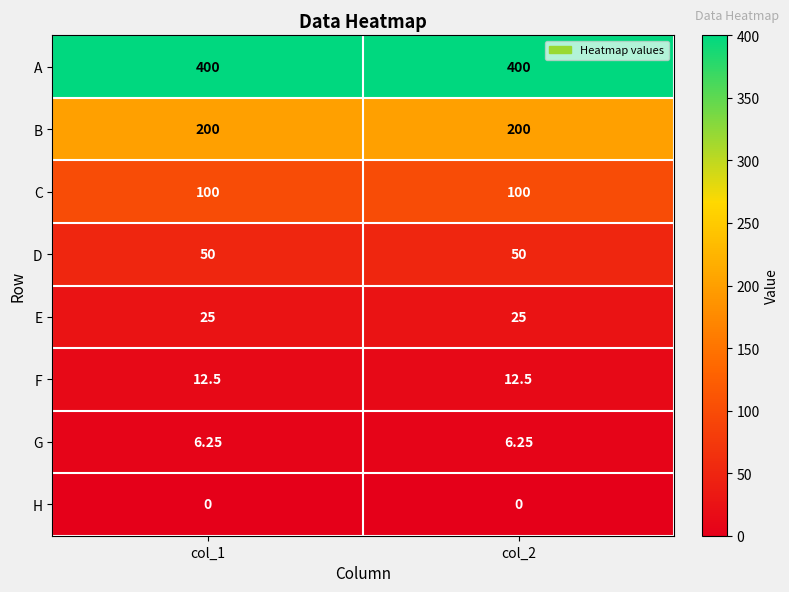

Which series has the largest total across all categories?

A